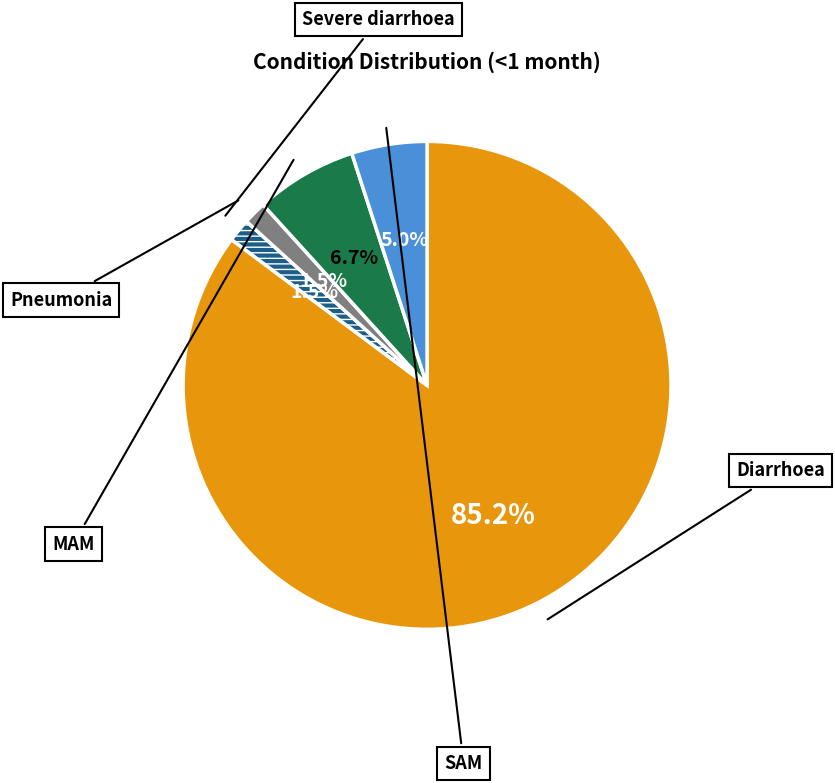

To the nearest percent, what is the combined percentage of Severe diarrhoea and Diarrhoea?

87%